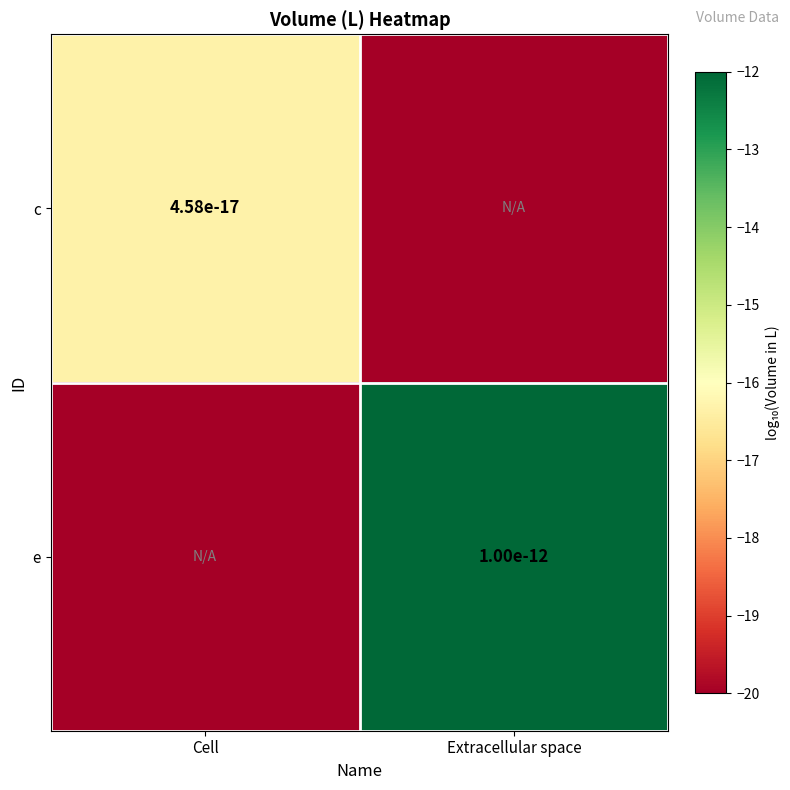

How many series are shown in this chart?

2